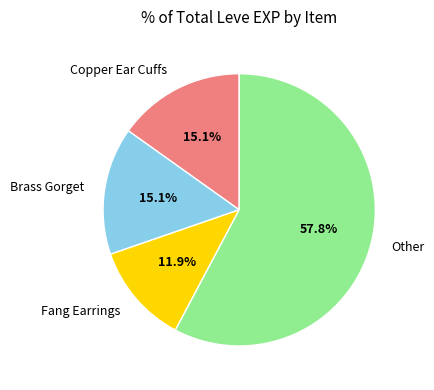

Count the number of slices in the pie.

4